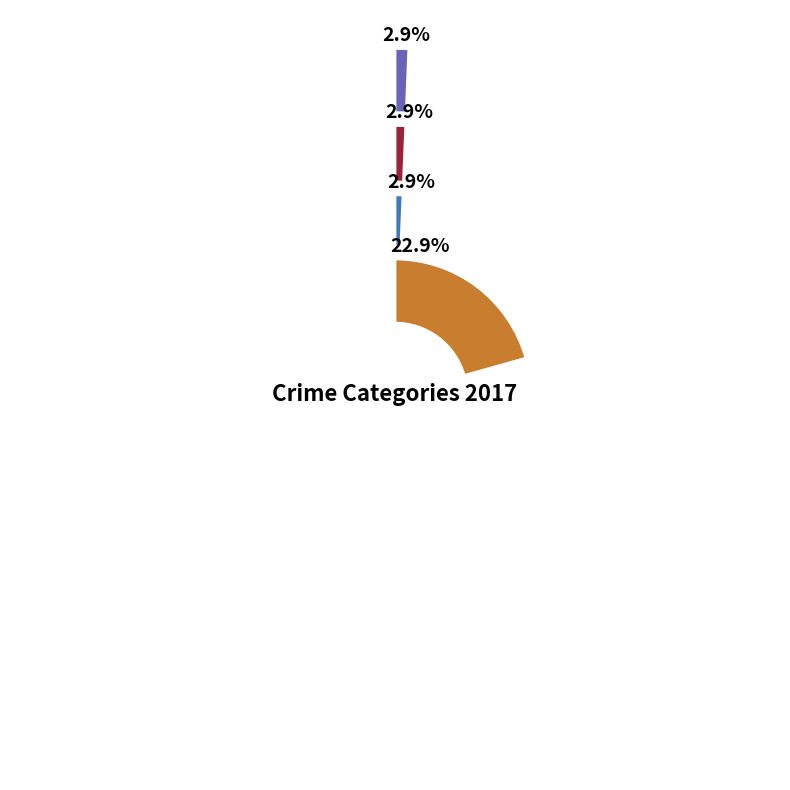

Is Criminal Sexual Assault the majority of the pie?

No